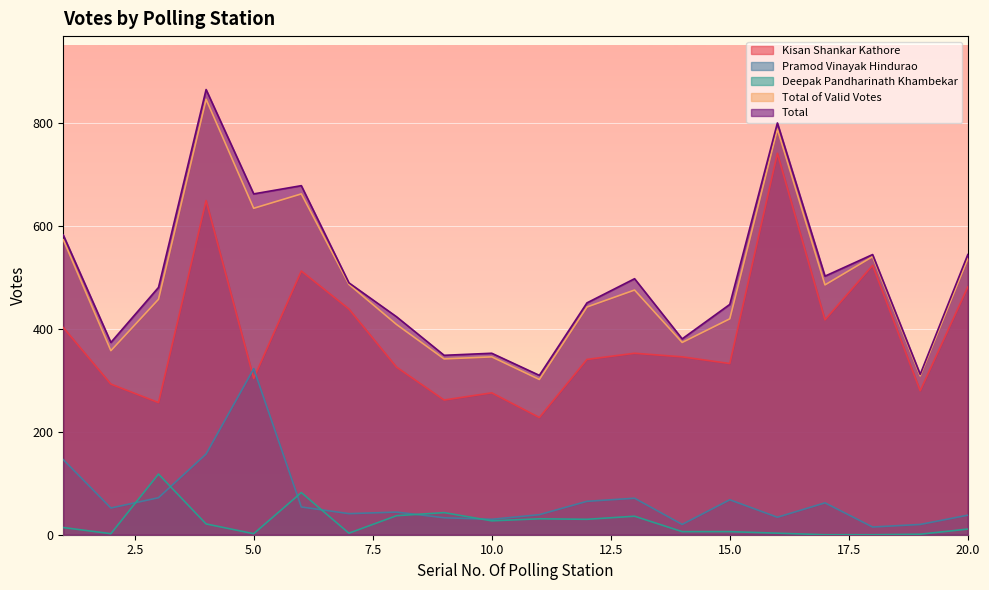

True or false: Total of Valid Votes and Deepak Pandharinath Khambekar cross at least once.

False